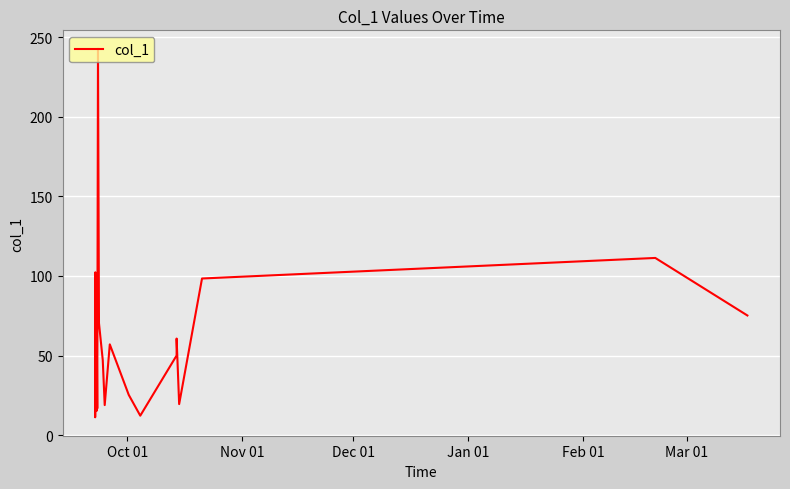

Reading right to left, list all the values displayed in this chart.

75.2	111.3	98.4	19.5	60.6	50.0	12.2	25.3	57.0	18.8	47.2	70.4	242.8	16.7	65.5	15.3	52.4	25.0	42.0	17.6	102.3	20.0	11.2	70.9	18.1